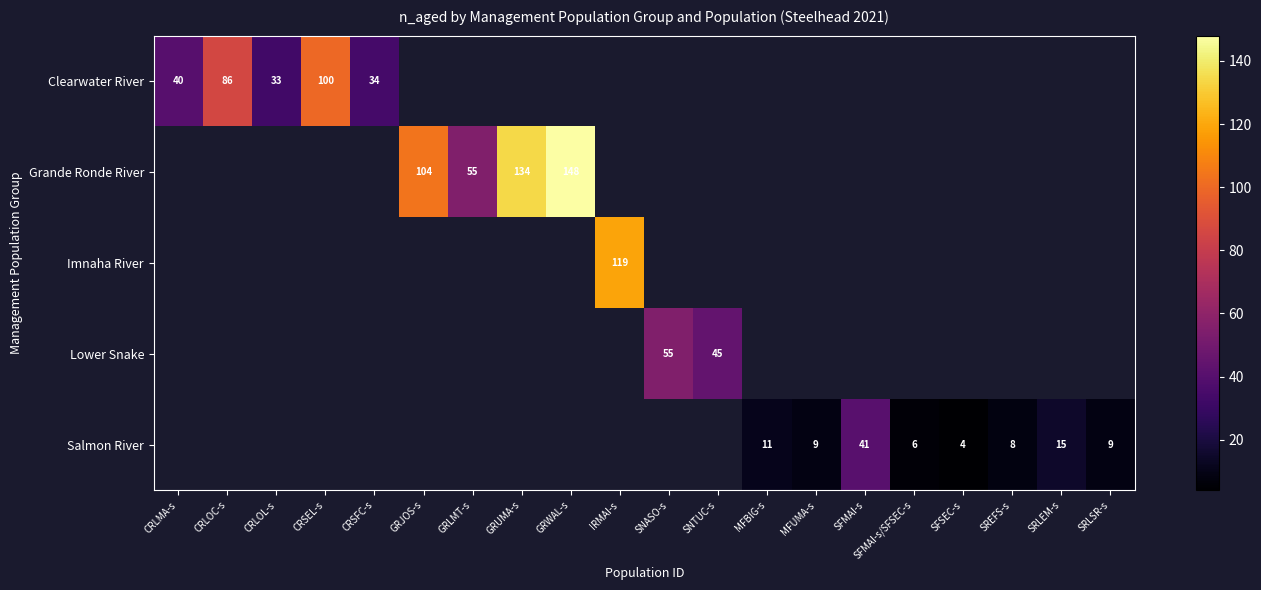

Is it true that Clearwater River equals 133 at CRLOC-s?

False